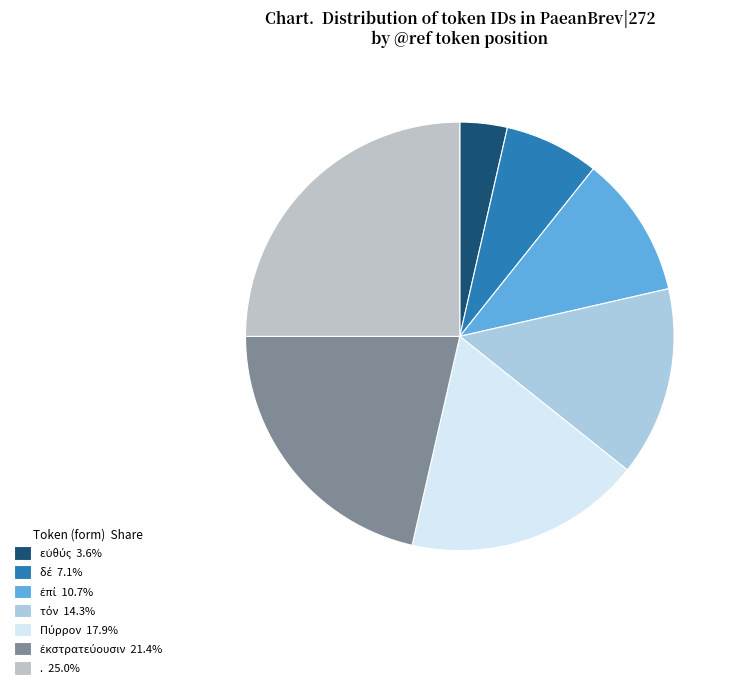

How many slices are in this pie chart?

7